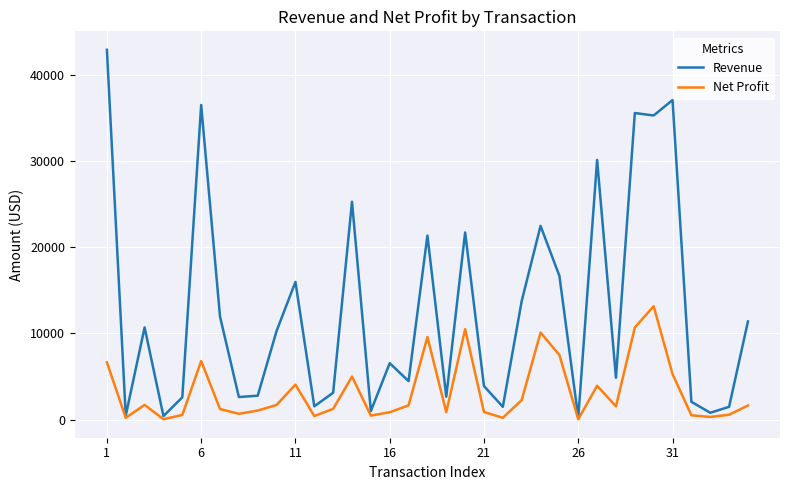

Which series has the largest total across all categories?

Revenue